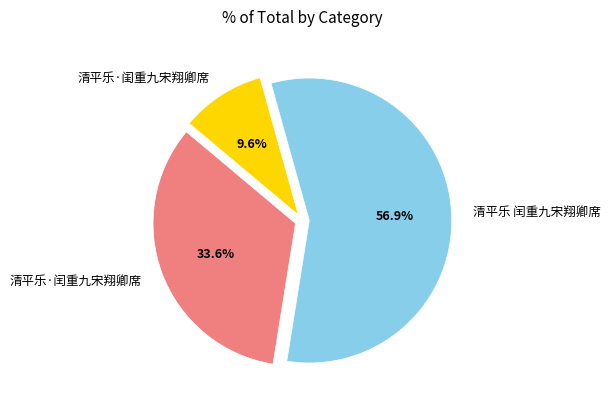

To the nearest percent, what is the difference between the 清平乐·闺重九宋翔卿席 and 清平乐 闰重九宋翔卿席 slice percentages?

47%